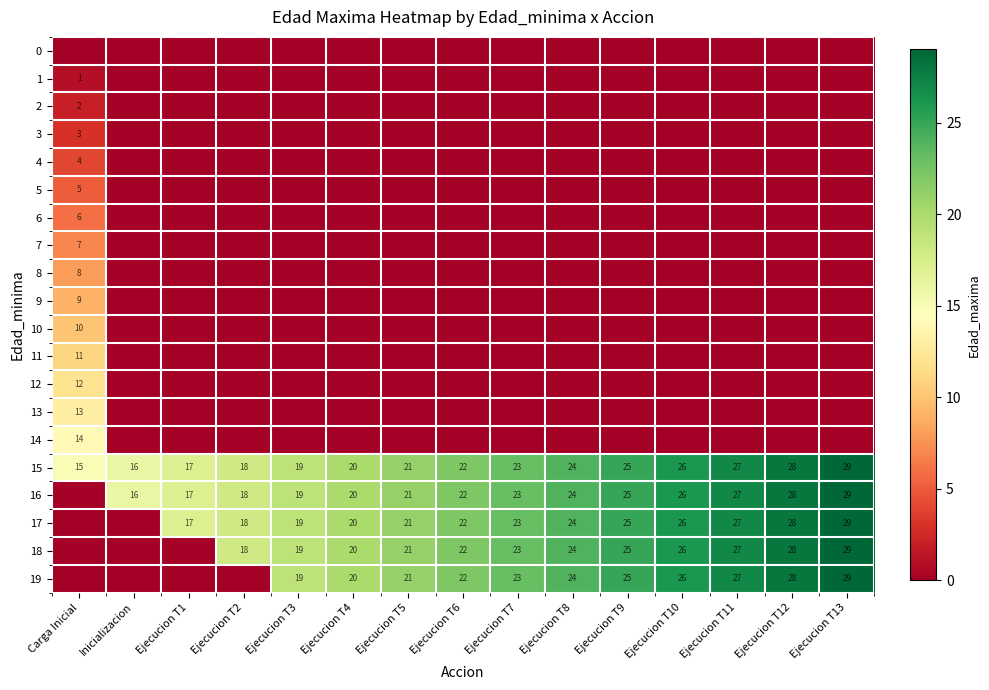

What is the total value across all series at Ejecucion T6?

110